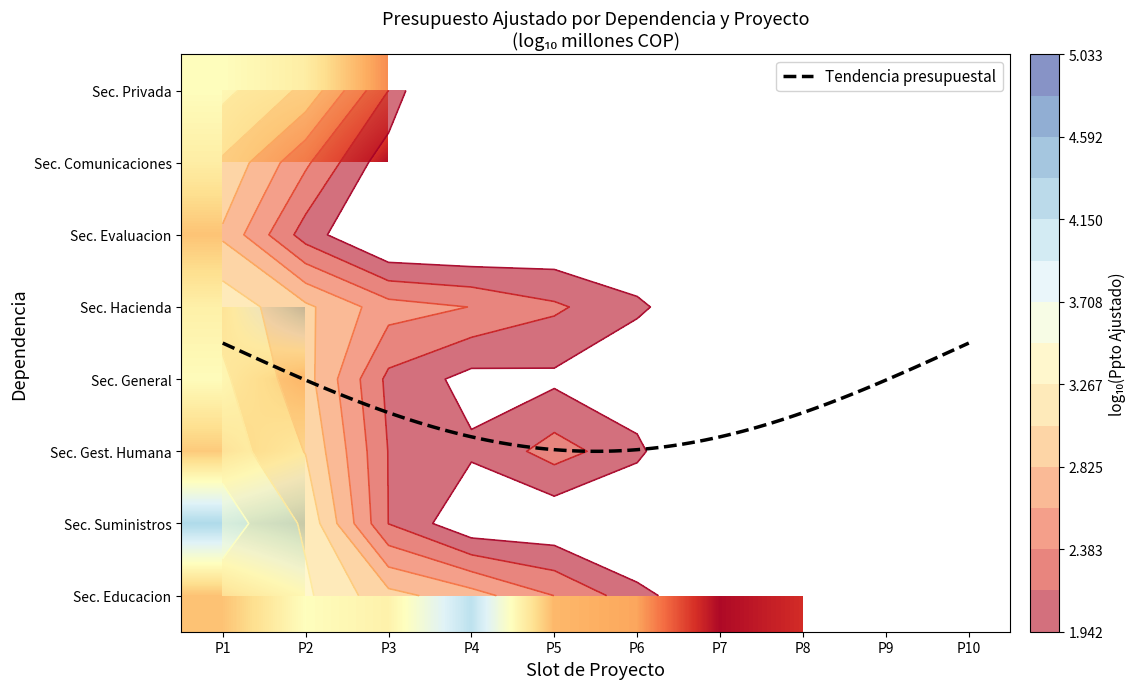

What is the greatest value displayed?

10